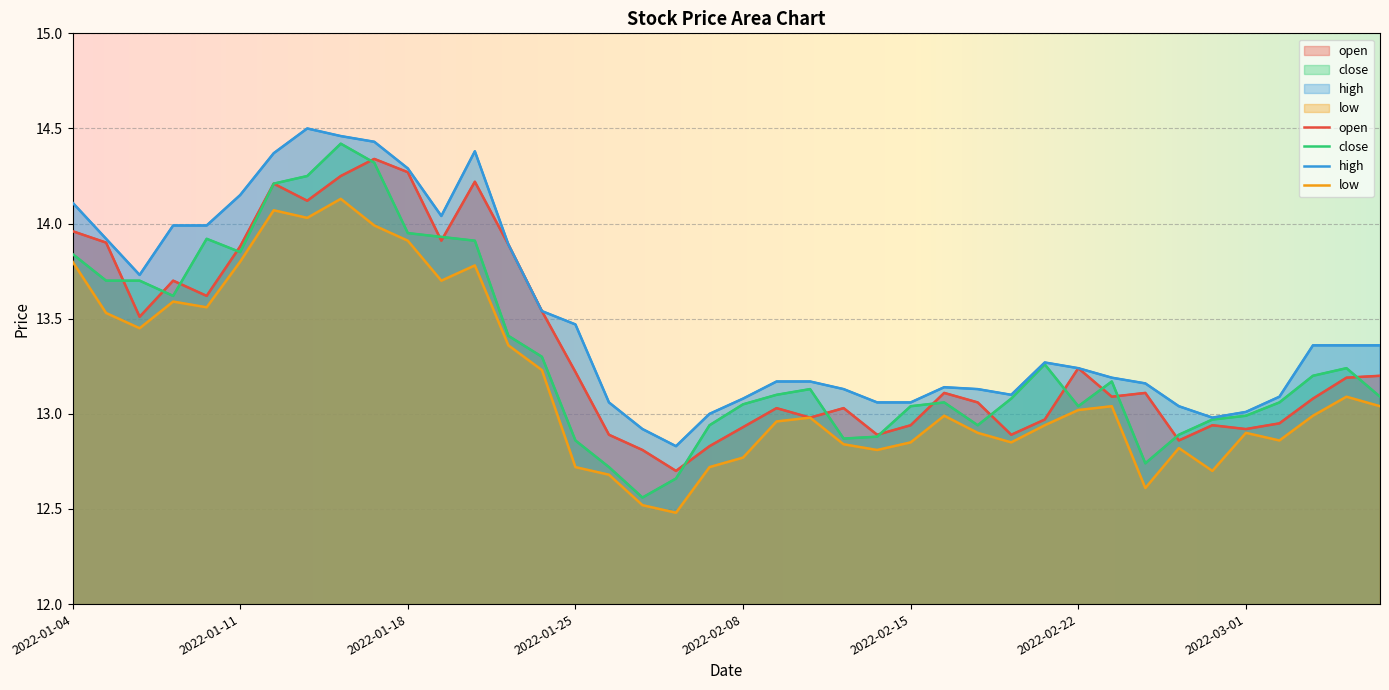

How many values in the open series are below 13?

14